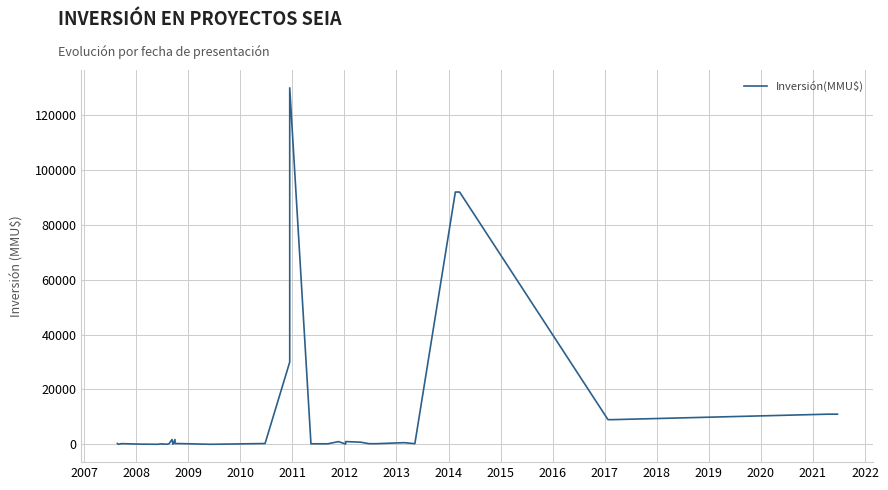

Count the number of data series in this chart.

1